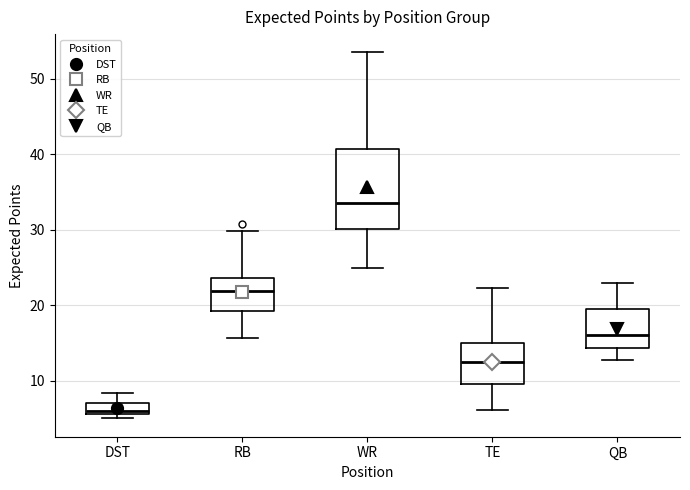

Where is the lower edge of the box for RB on the y-axis? The values are not printed on the chart, so give them approximately, as read against the axis.

19